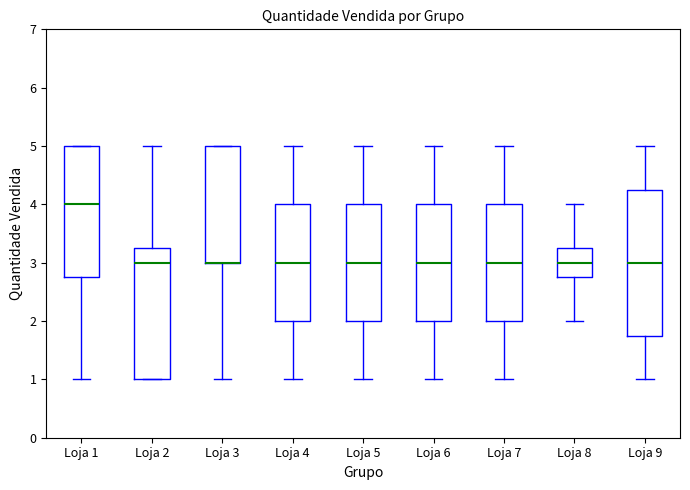

Where does the lower whisker of the box for Loja 5 end on the y-axis? The values are not printed on the chart, so give them approximately, as read against the axis.

1.0